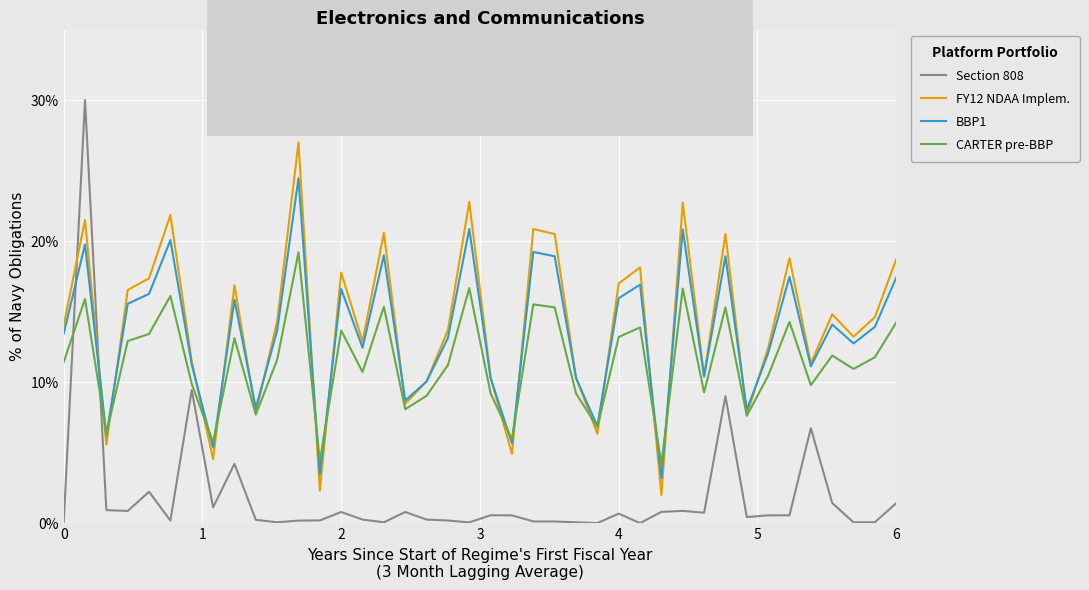

Rank the series by their maximum value, from lowest to highest.

CARTER pre-BBP, BBP1, FY12 NDAA Implem., Section 808